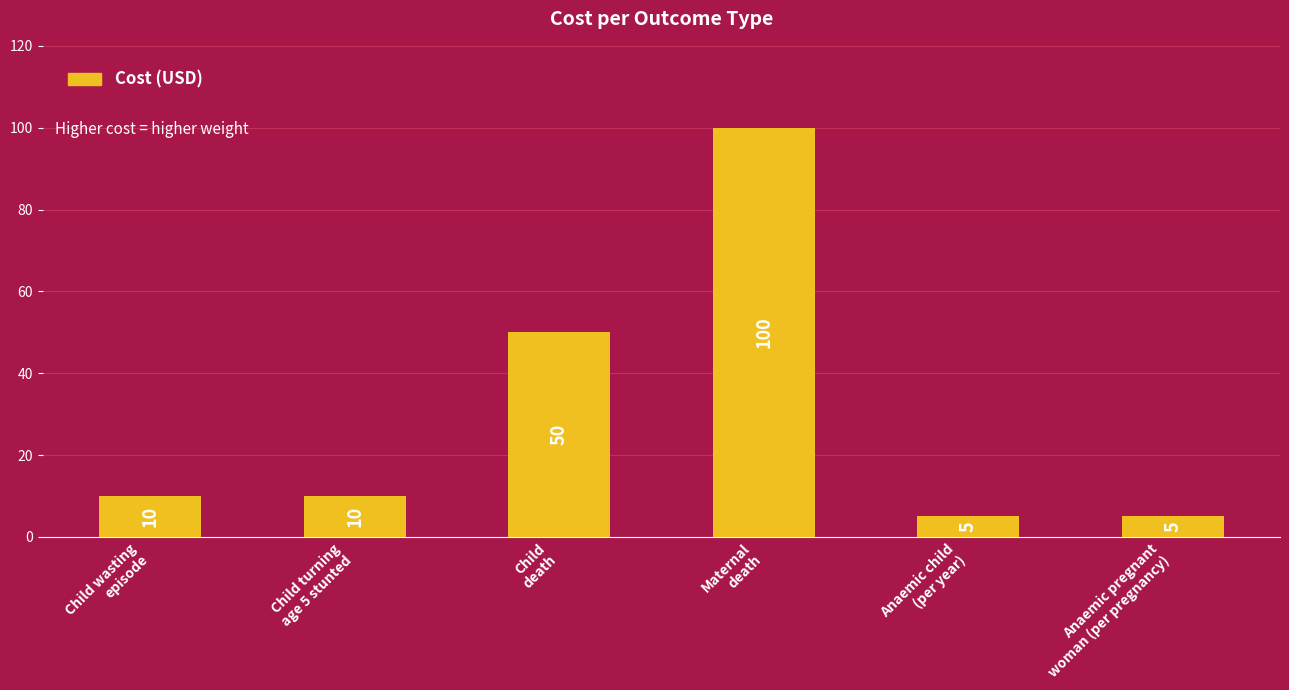

What is the greatest value displayed?

100